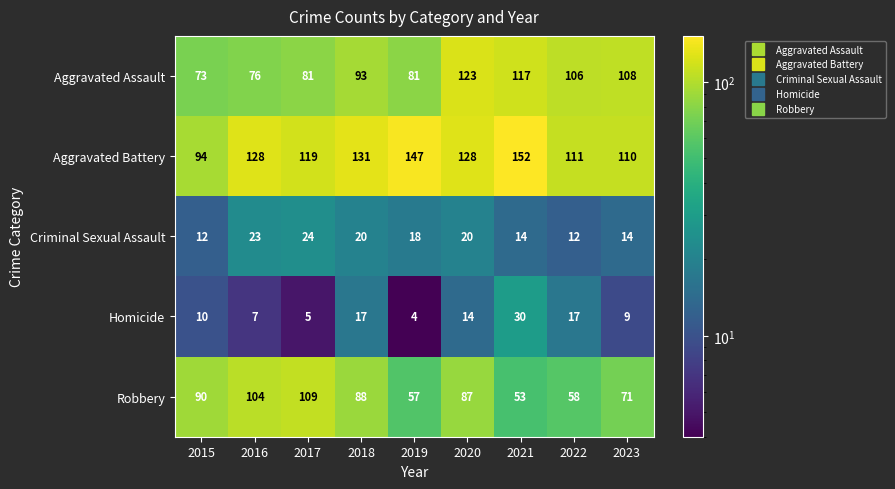

How many series are shown in this chart?

5